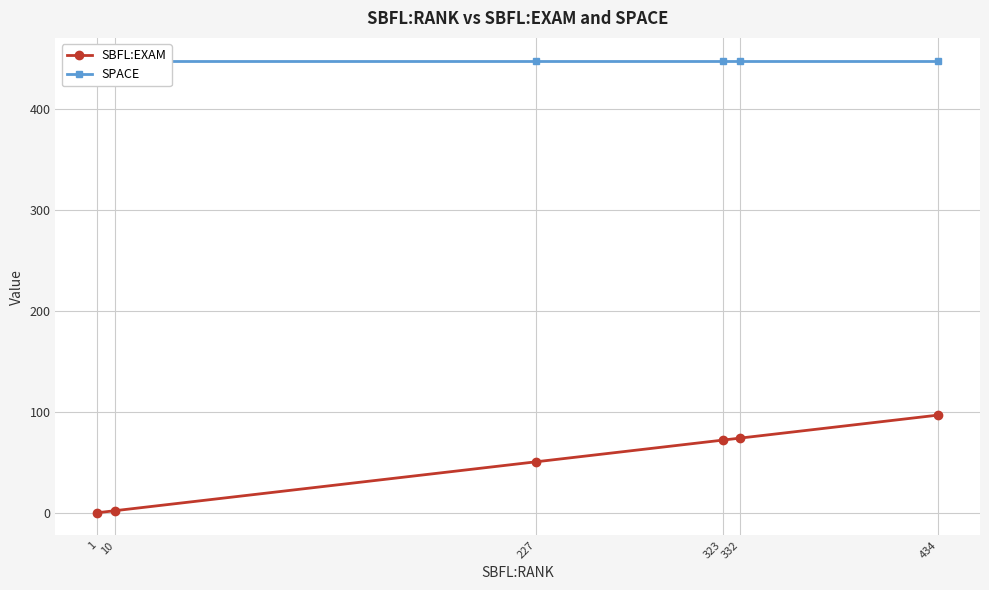

At how many categories does at least one series exceed 383?

6